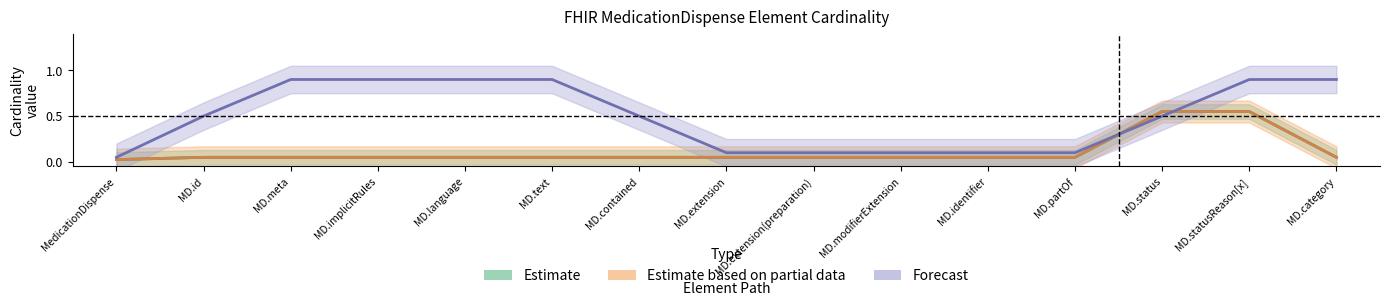

True or false: Max proxy (Forecast) and Base Min (Estimate based on partial data) intersect in this chart.

False